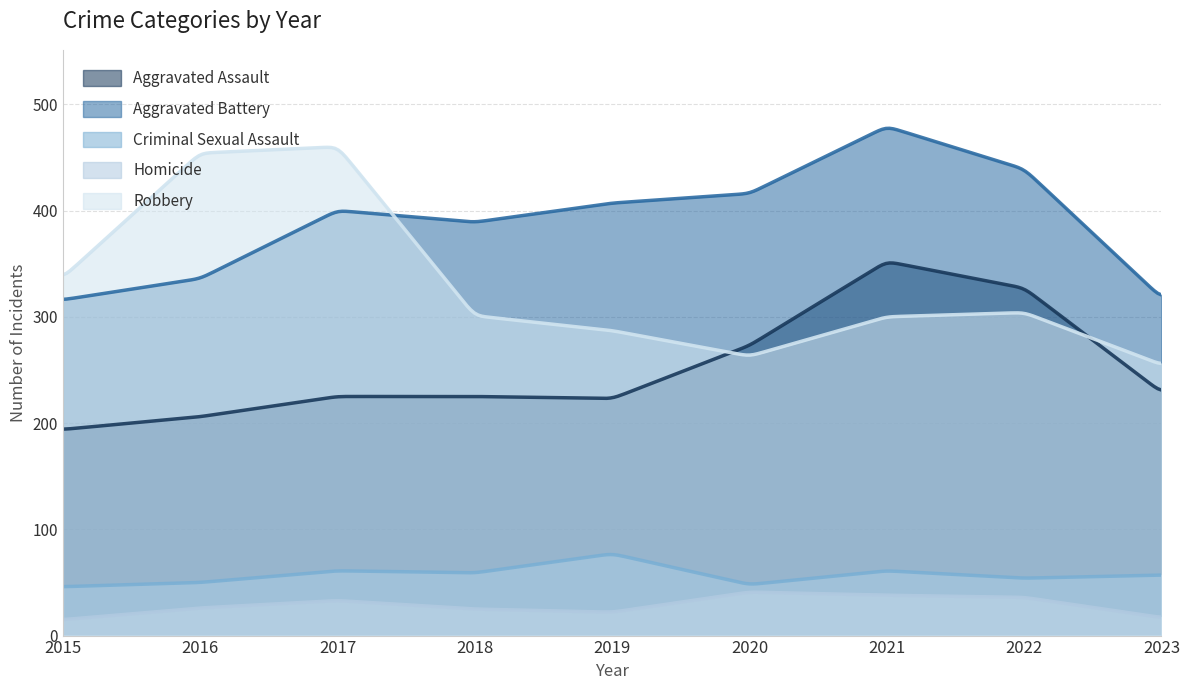

Which series has the largest total across all categories?

Aggravated Battery